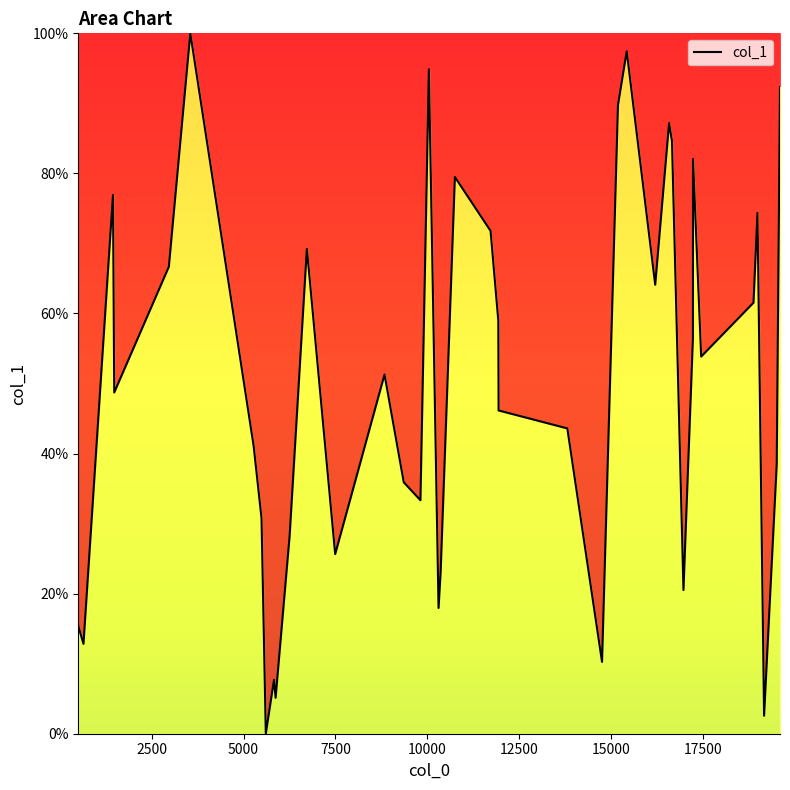

What is the difference between the maximum and minimum values?

100.0